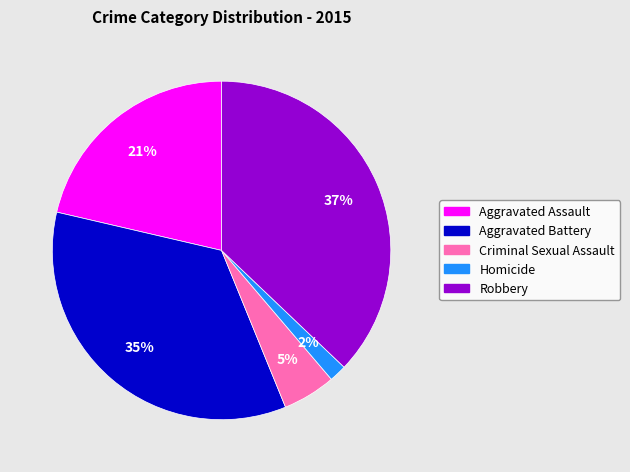

Do Criminal Sexual Assault and Aggravated Battery together represent more than half of the pie?

No